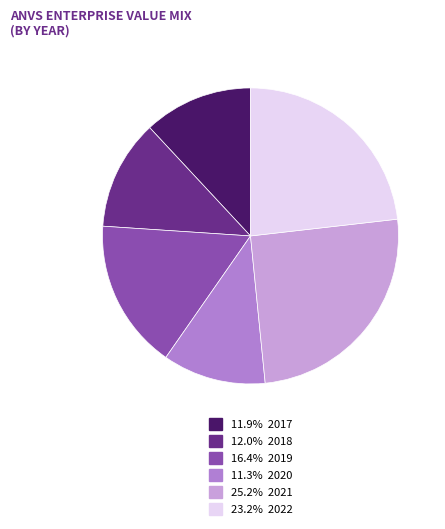

Is there any slice that represents more than half of the pie?

No